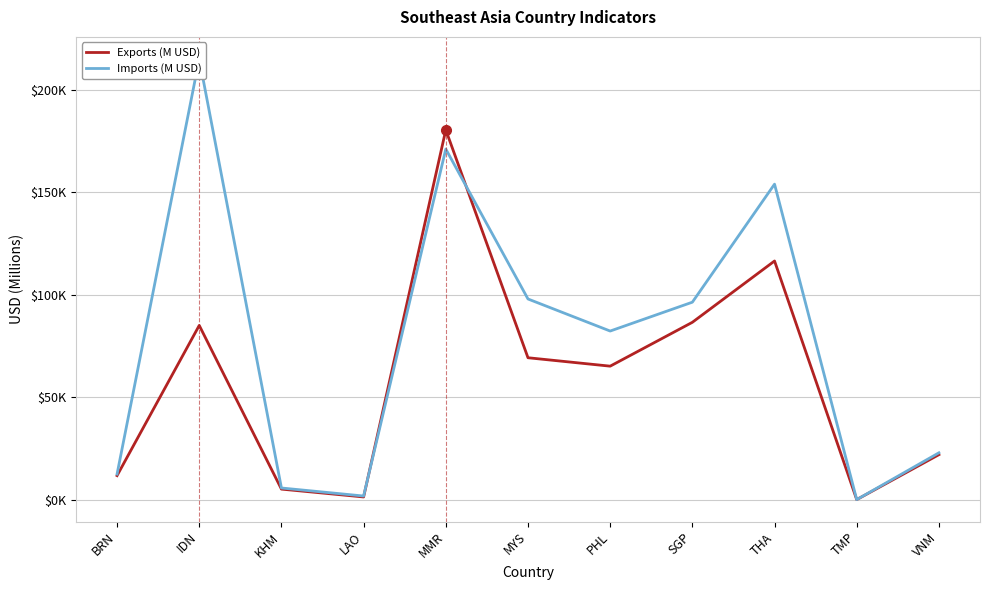

Reading left to right, transcribe all the data shown in this chart.

Exports (M USD): 11705	84982	5121	1292	180375	69213	65107	86503	116416	0	21929
Imports (M USD): 12460	215002	5670	1746	171028	97884	82239	96318	153907	0	22834